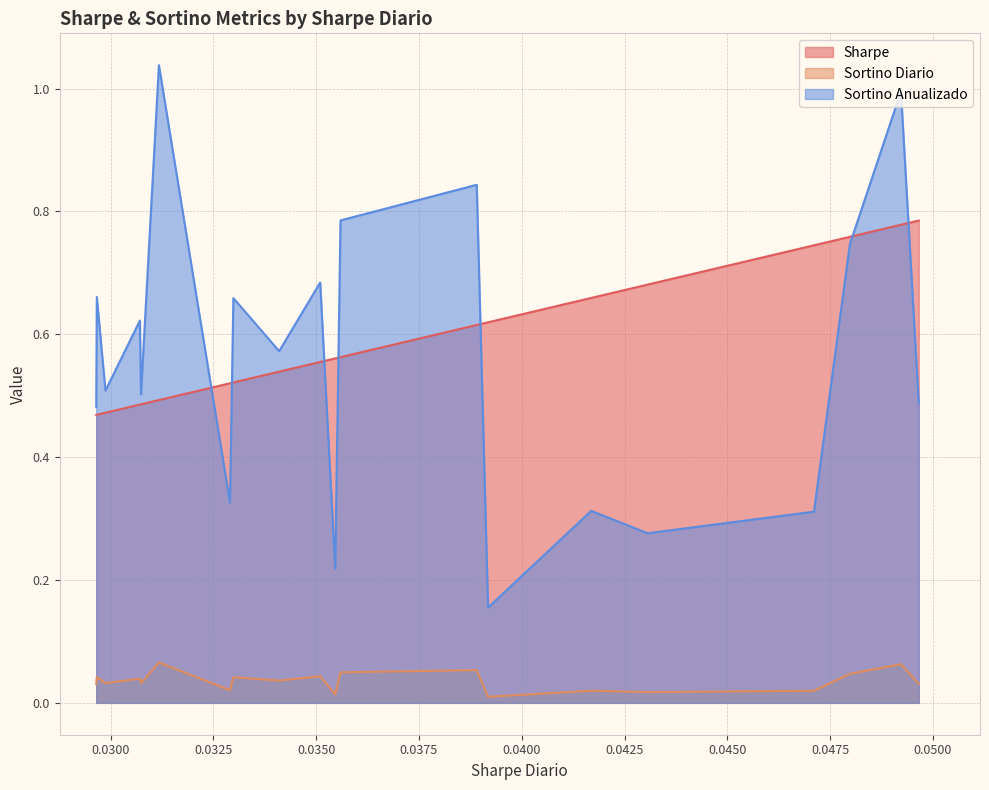

After their last crossing, which series has the higher values: Sortino Anualizado or Sharpe?

Sharpe